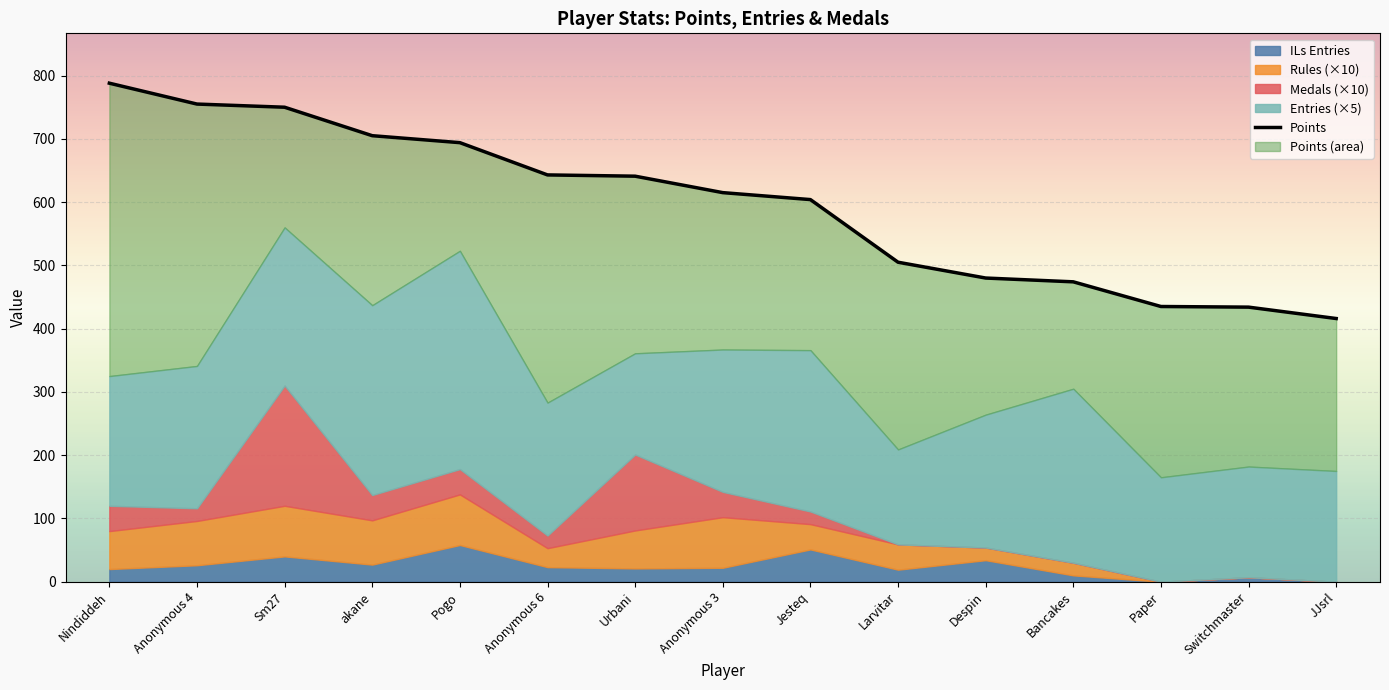

Rank the categories by value from lowest to highest.

JJsrl, Switchmaster, Paper, Bancakes, Despin, Larvitar, Jesteq, Anonymous 3, Urbani, Anonymous 6, Pogo, akane, Sm27, Anonymous 4, Nindiddeh